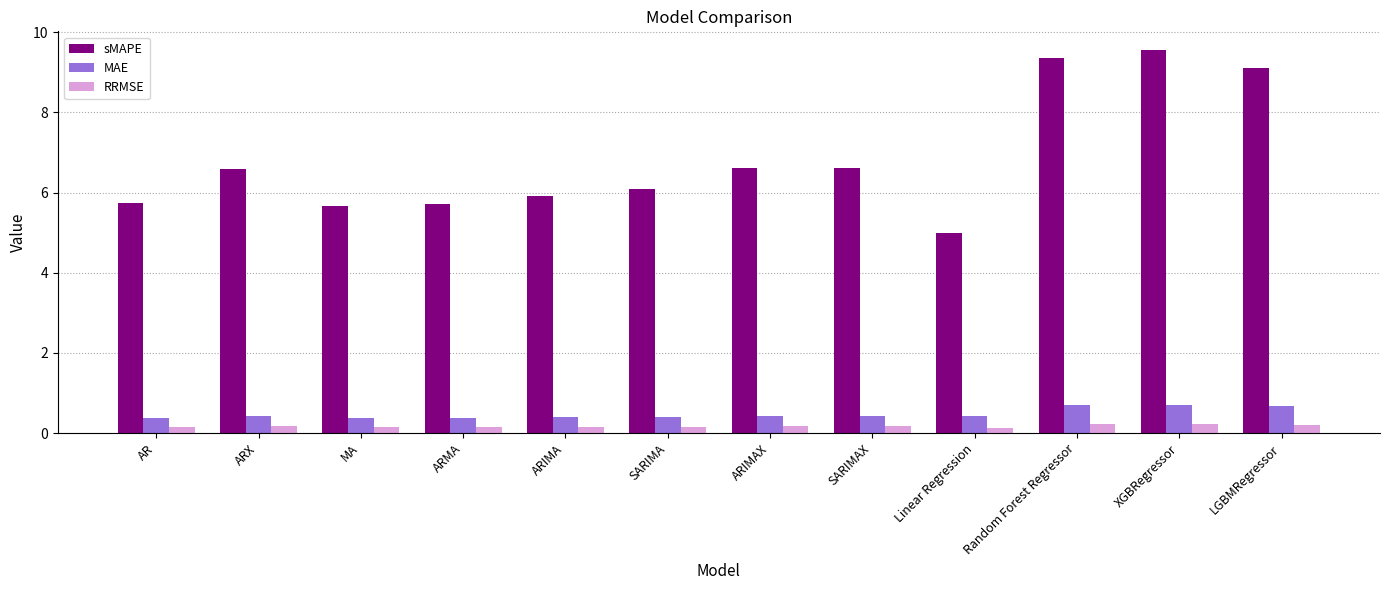

What is the maximum value shown in the chart?

9.5